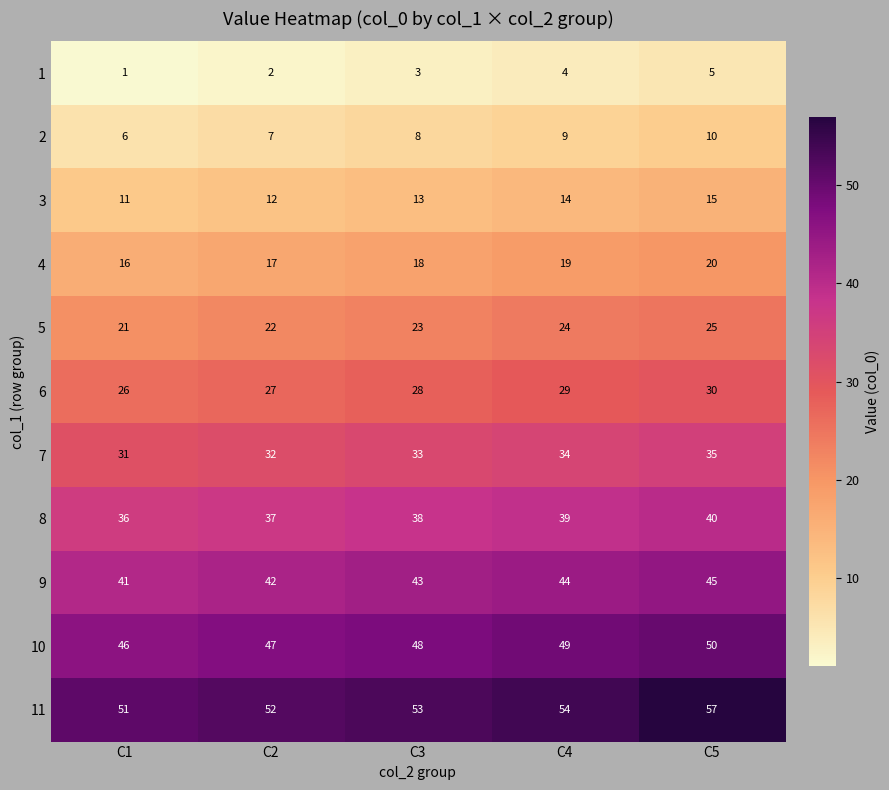

At which category does the chart reach its peak across all series?

C5